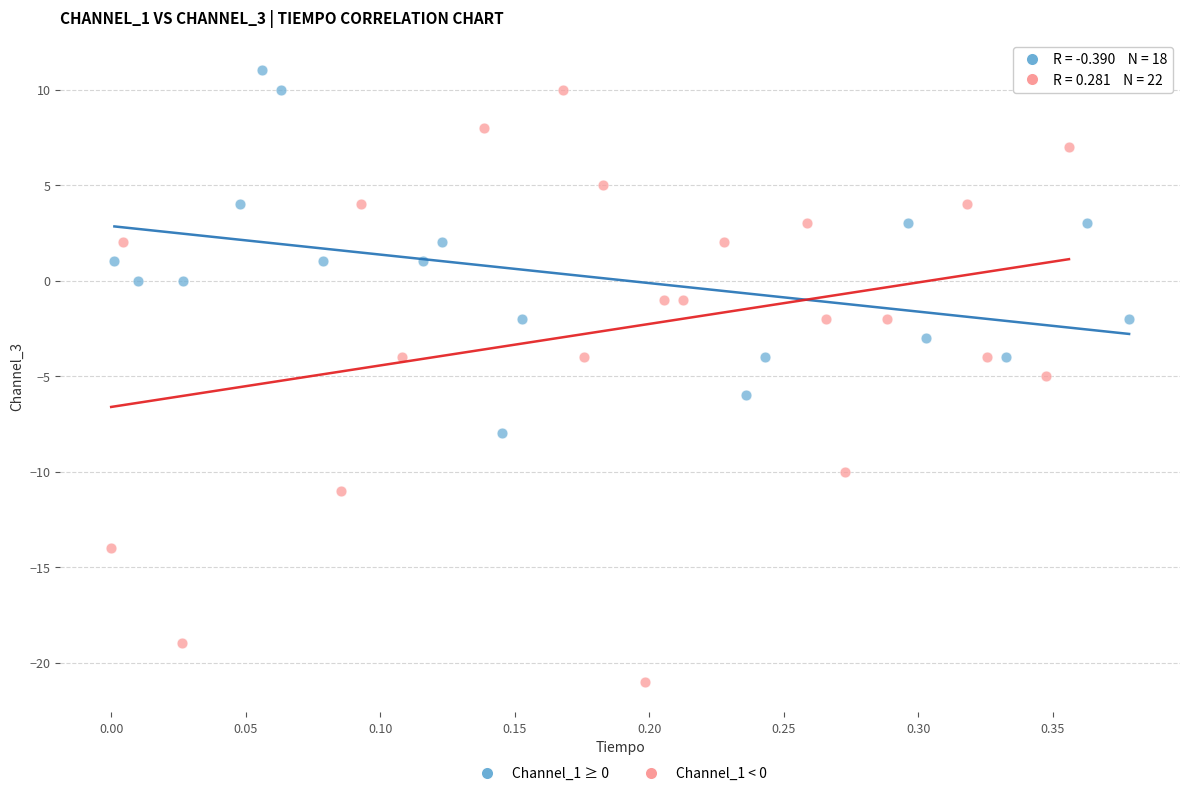

Which series reaches the minimum Y coordinate?

Channel_1 < 0